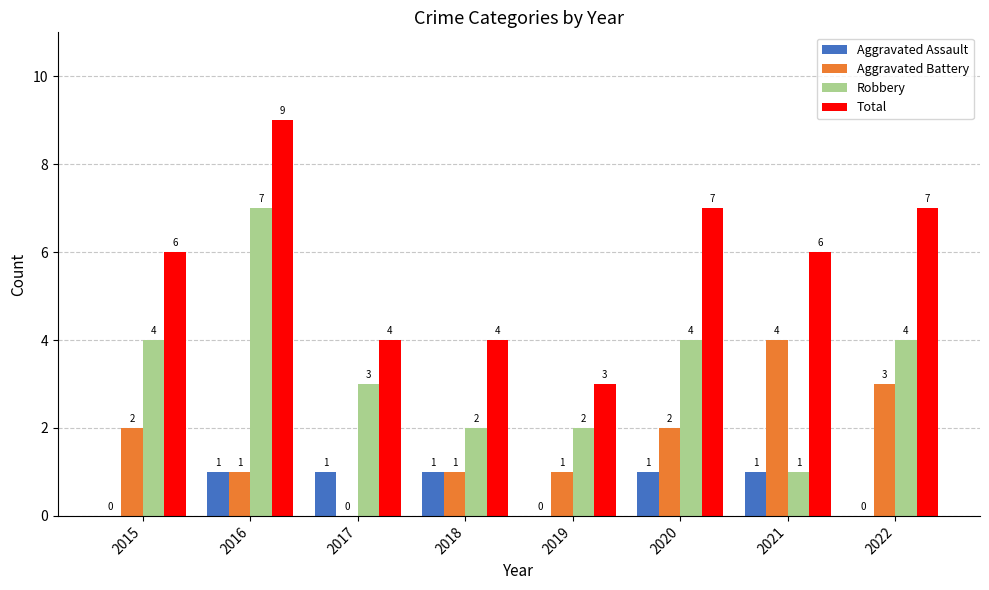

At which category is the sum across all series the highest?

2016